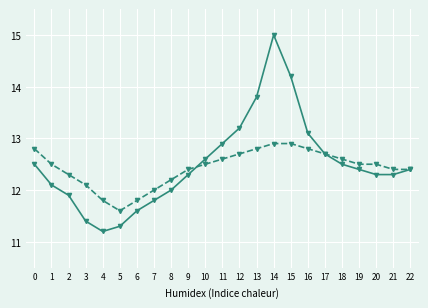

What is the difference between the highest and lowest values at 16?

0.3